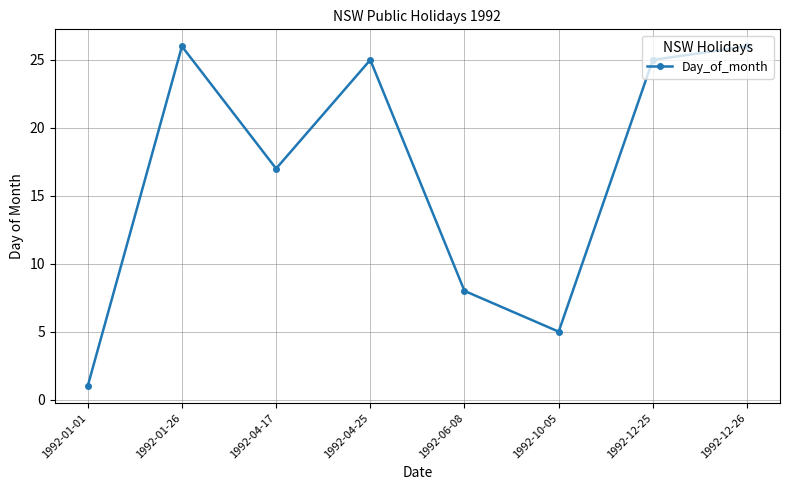

What is the smallest value displayed?

1